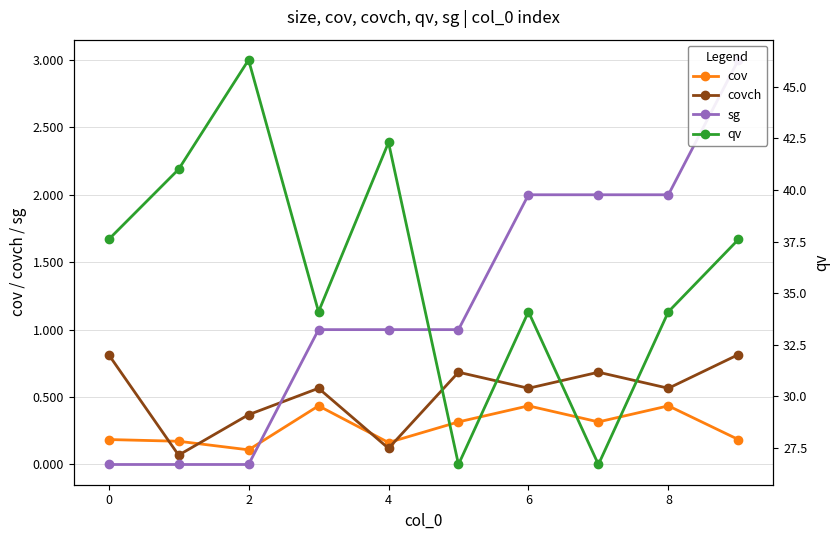

How many values in the sg series are below 1?

3